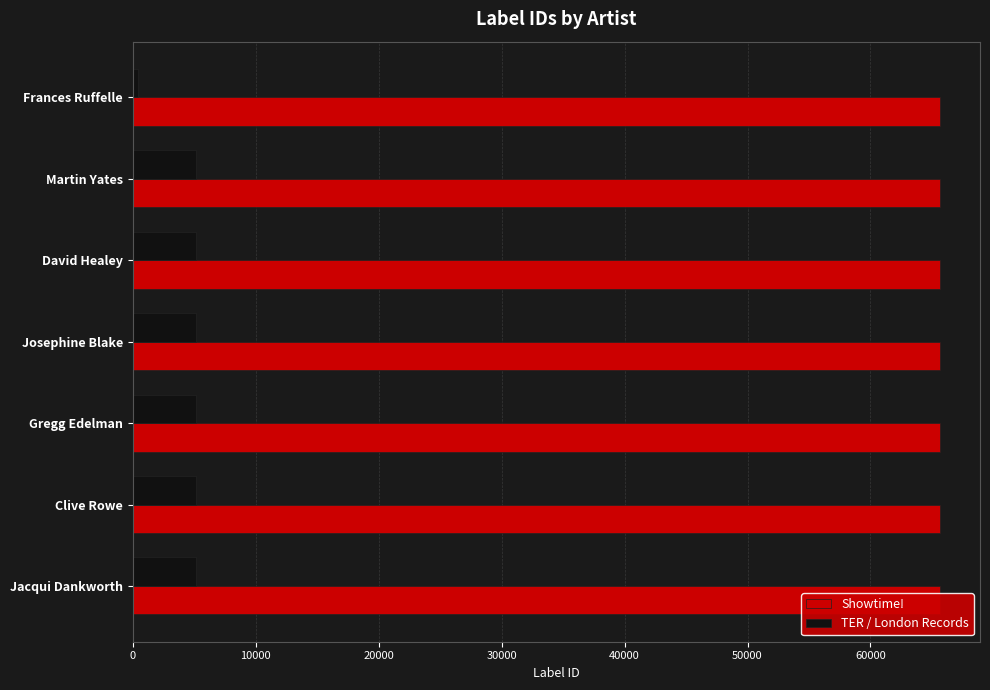

Does the chart contain any negative values?

No